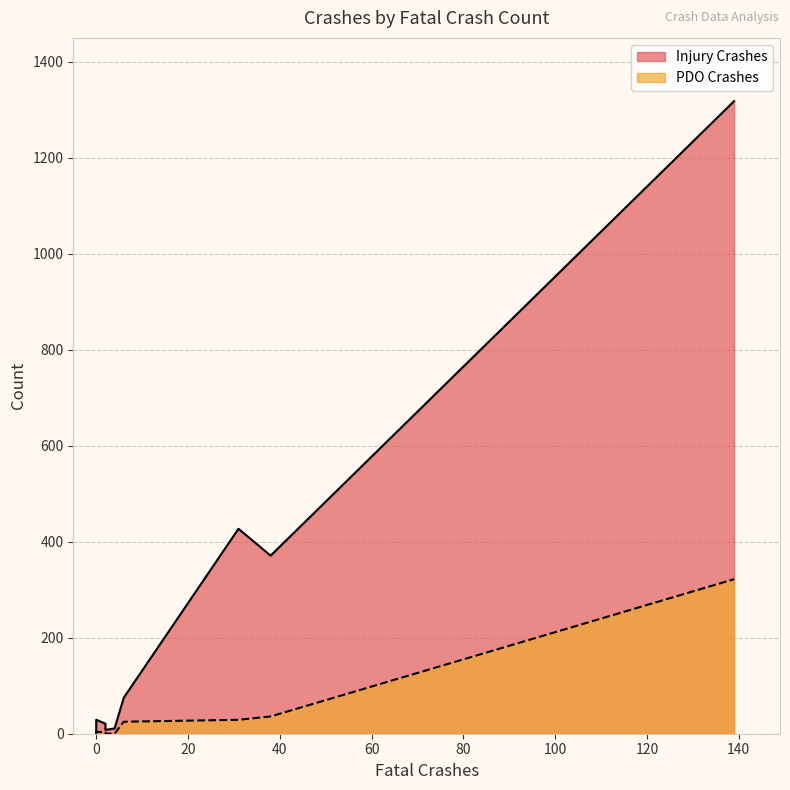

What is the difference between the highest and lowest values at 38?

335